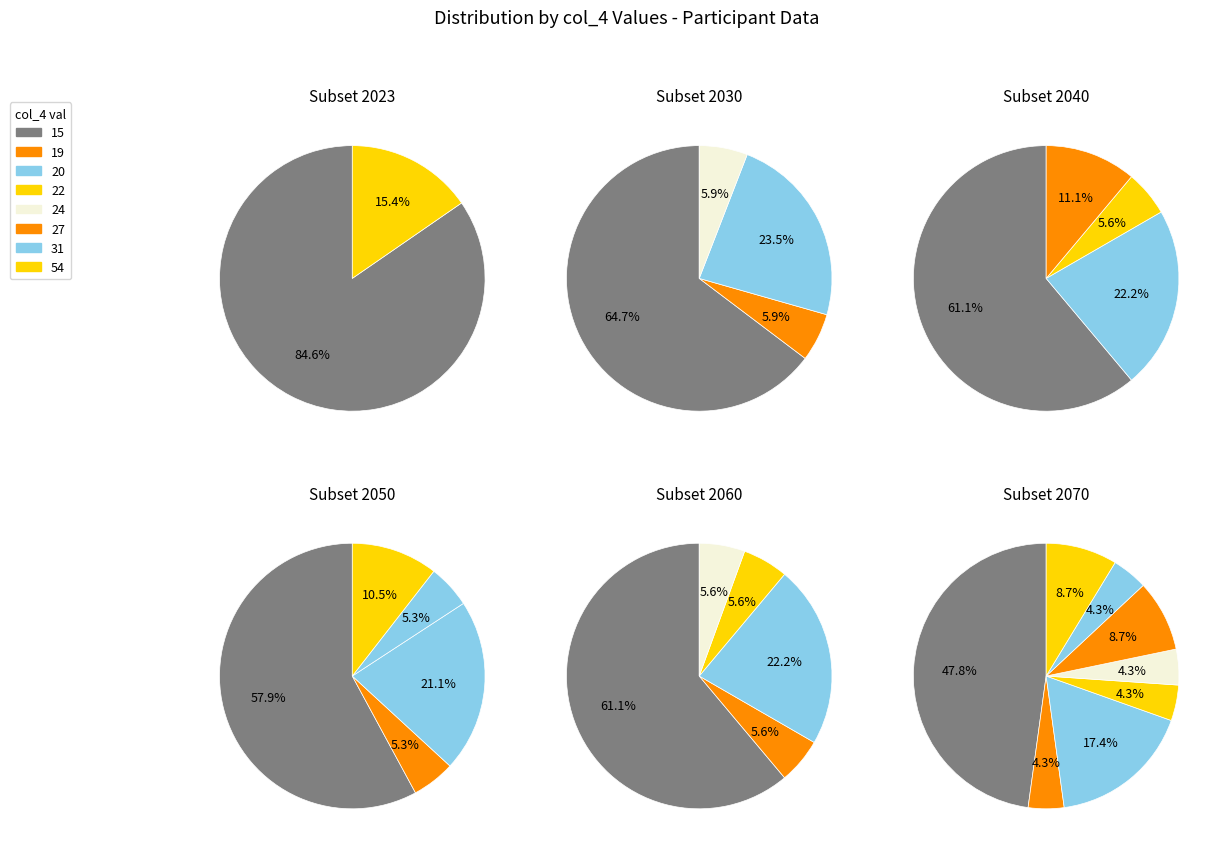

The jihan.ula.336 slice represents 1% of the pie. True or false?

False